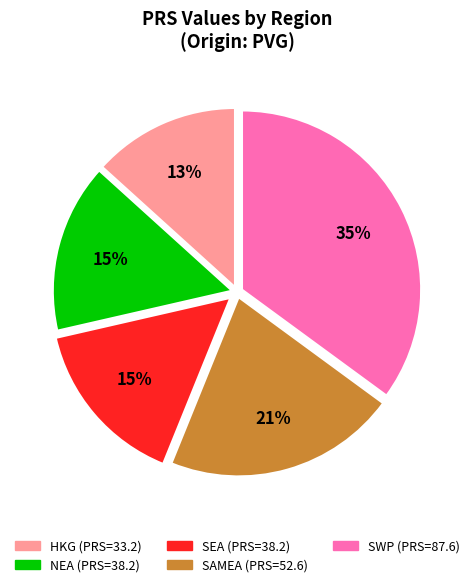

To the nearest percent, what is the difference between the largest and smallest slice percentages?

22%